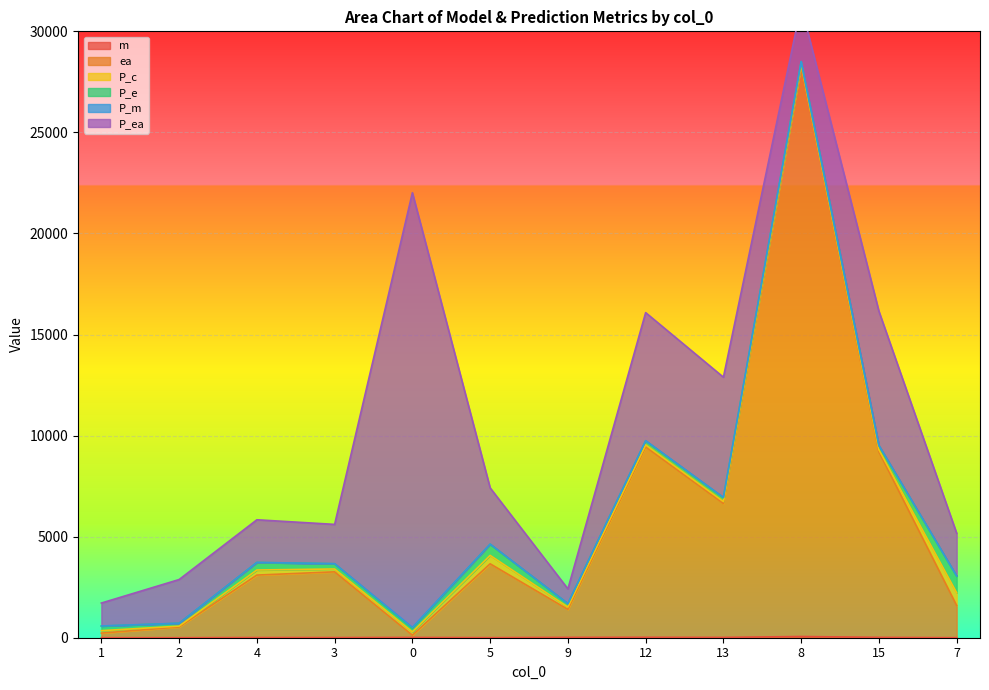

Which series has the largest total across all categories?

ea